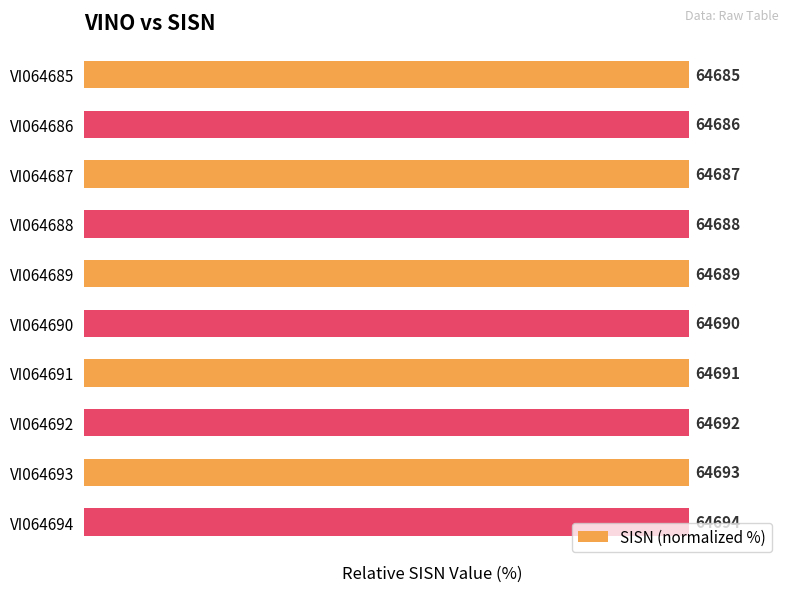

What is the value of the 5th bar from the left?

100.0